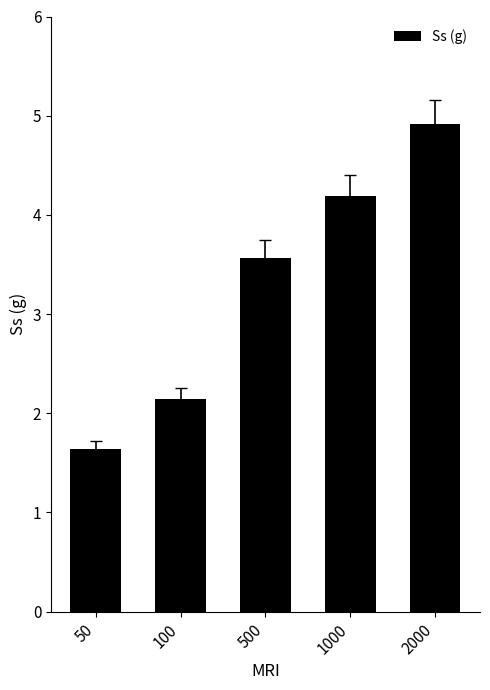

What is the average value?

3.3